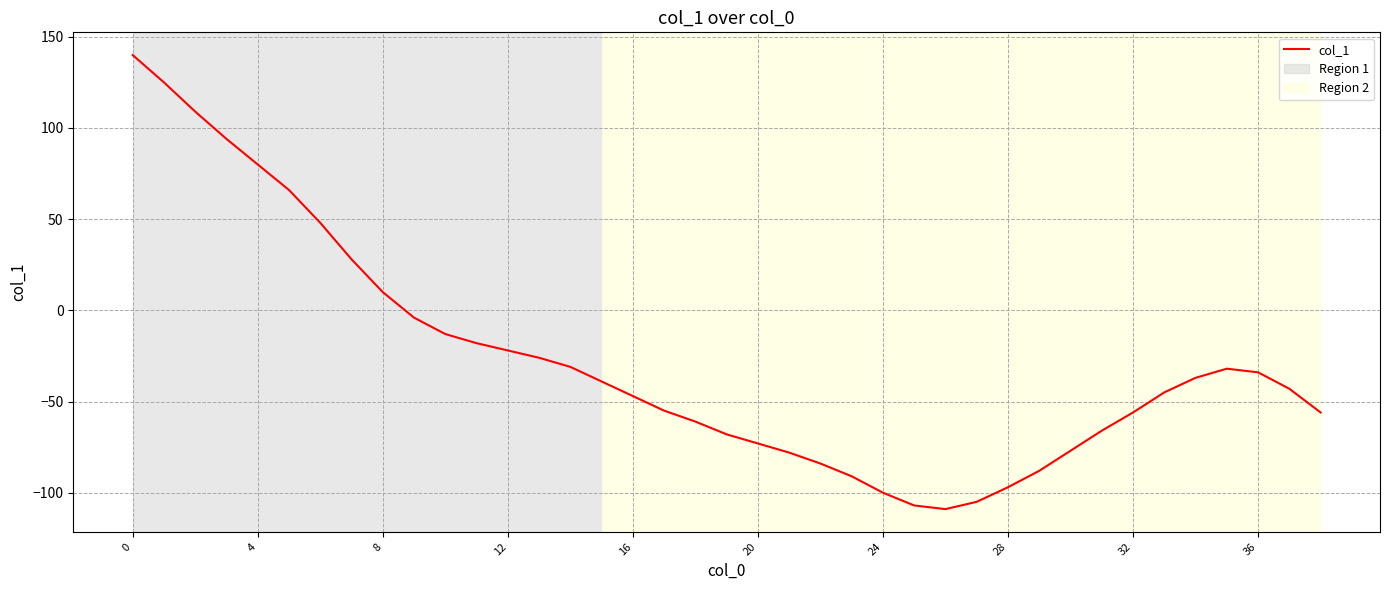

At which category does the chart reach its minimum across all series?

26